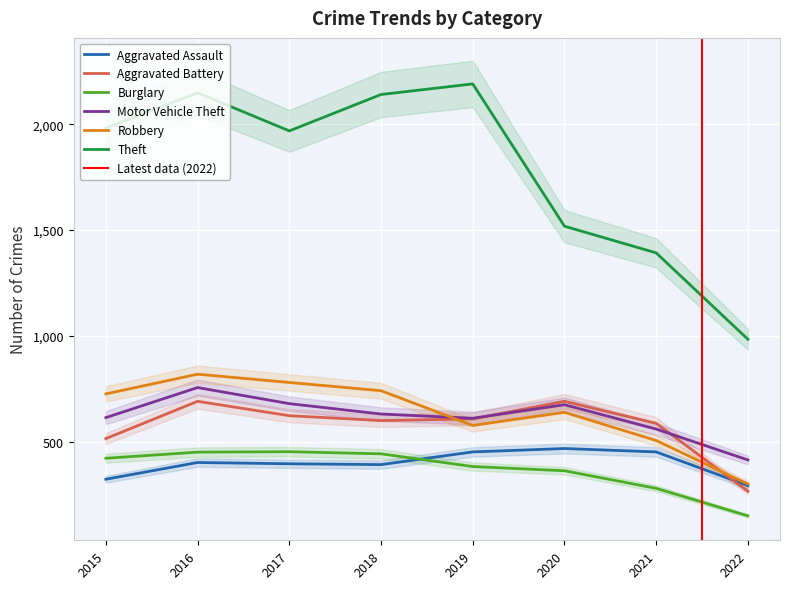

Does the chart display data point markers on the line(s)?

No